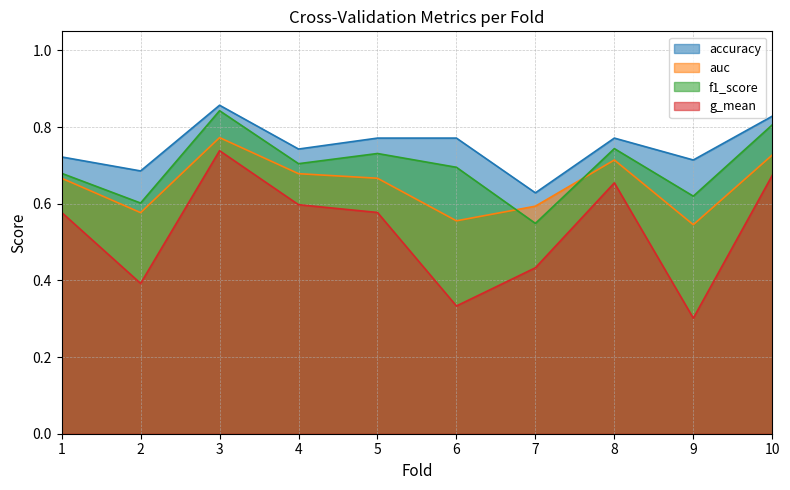

What value does the g_mean series have at 6?

0.3